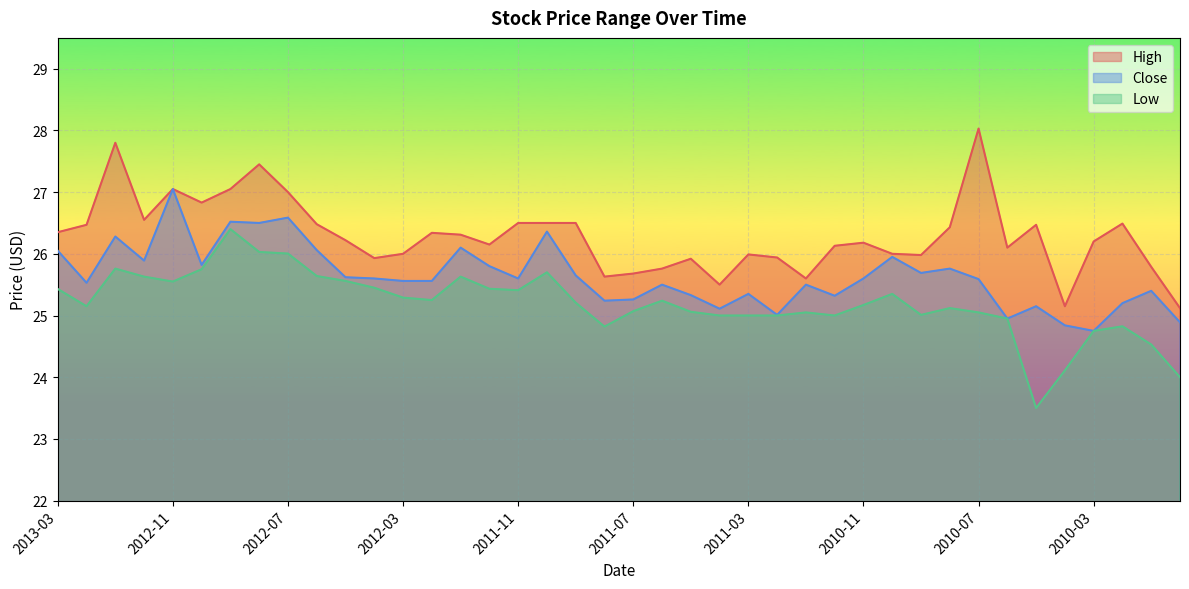

At 2012-12, list the series in order from largest to smallest.

High, Close, Low